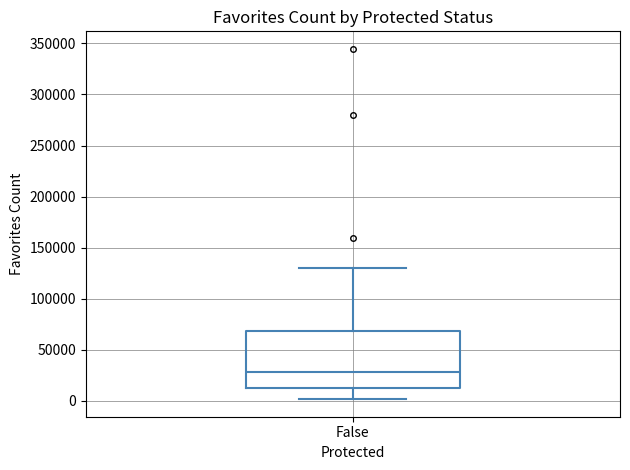

Transcribe this box plot: give where the median line is, the range the box spans, and where the two whiskers end, as read against the y-axis. The values are not printed on the chart, so give them approximately, as read against the axis.

median 30000, box 15000 to 70000, whiskers 0 to 130000